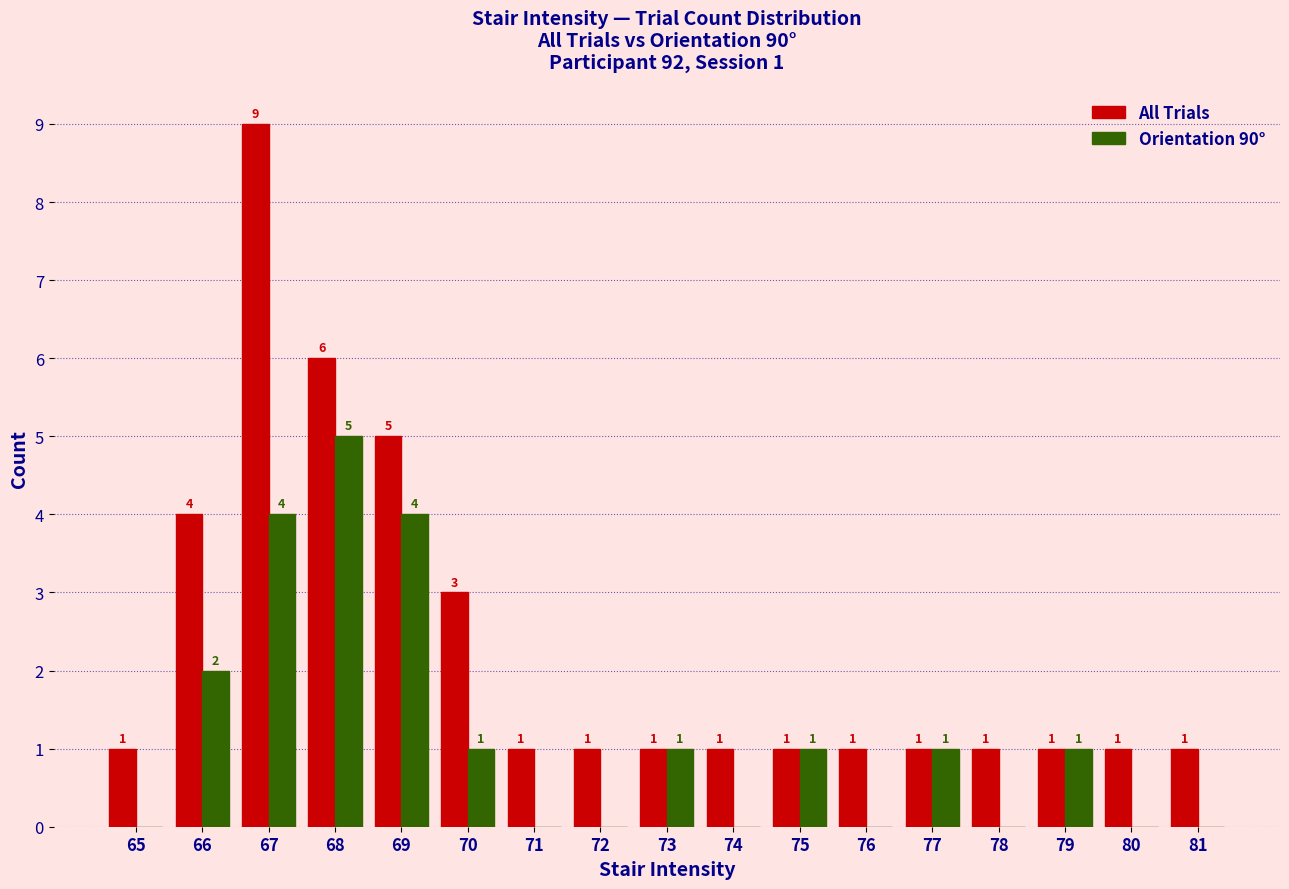

What is the greatest value displayed?

9